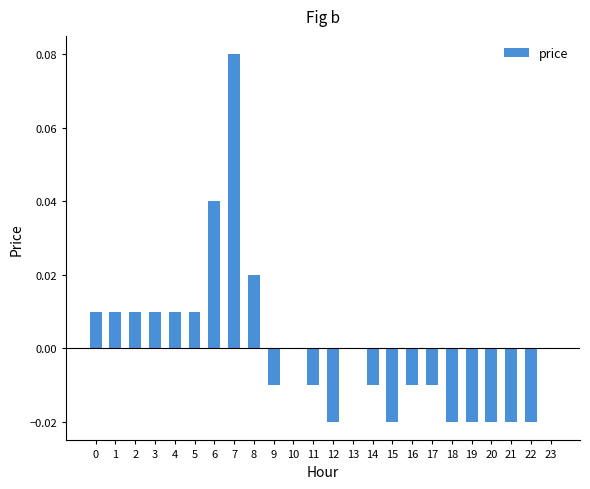

Between 10 and 21, which is larger?

10